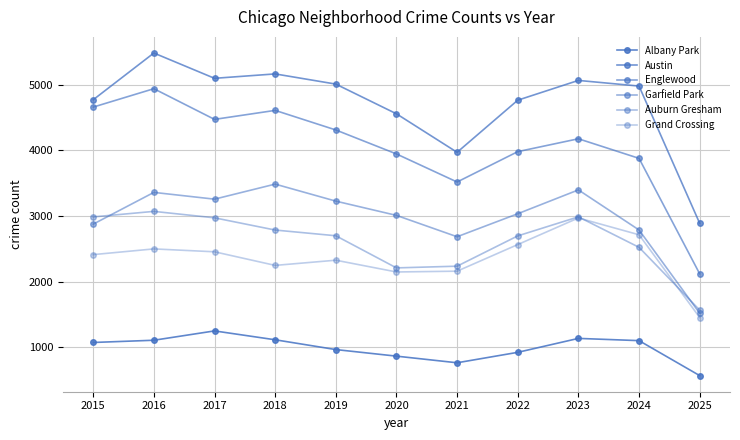

Is the value of Englewood at 2024 greater than the value of Albany Park at 2025?

Yes